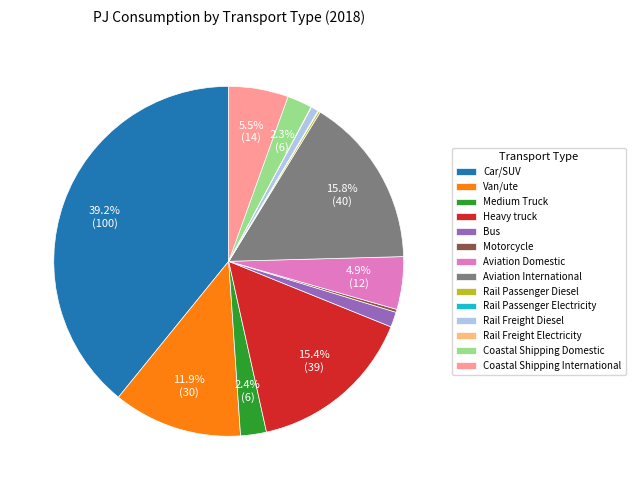

To the nearest percent, what is the average slice percentage?

7%